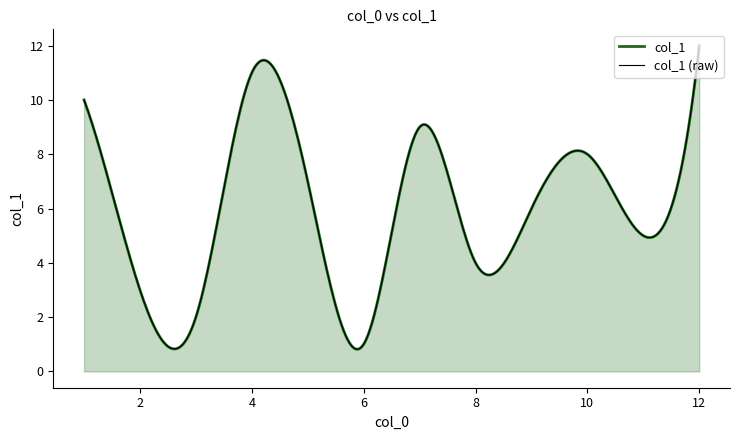

Where is the data nearest to the value 6?

9